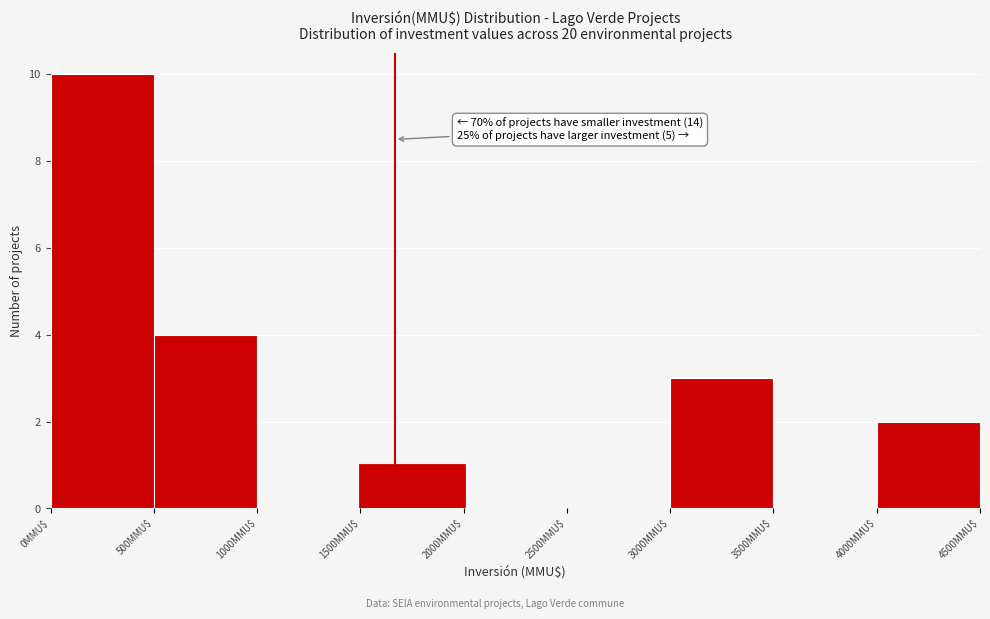

Which range on the x-axis has the tallest bar?

0 to 500